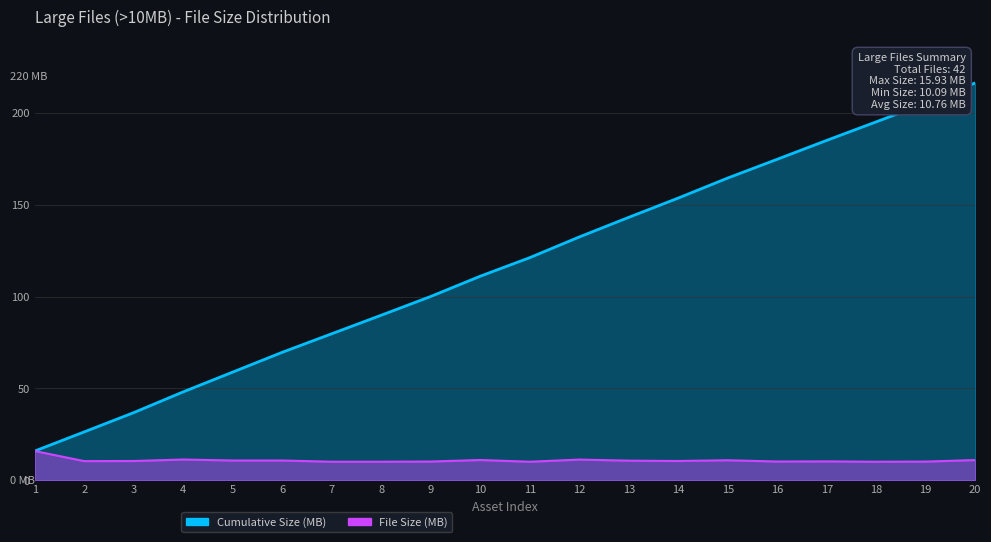

What are all the series names shown in the legend?

File Size (MB), Cumulative Size (MB)